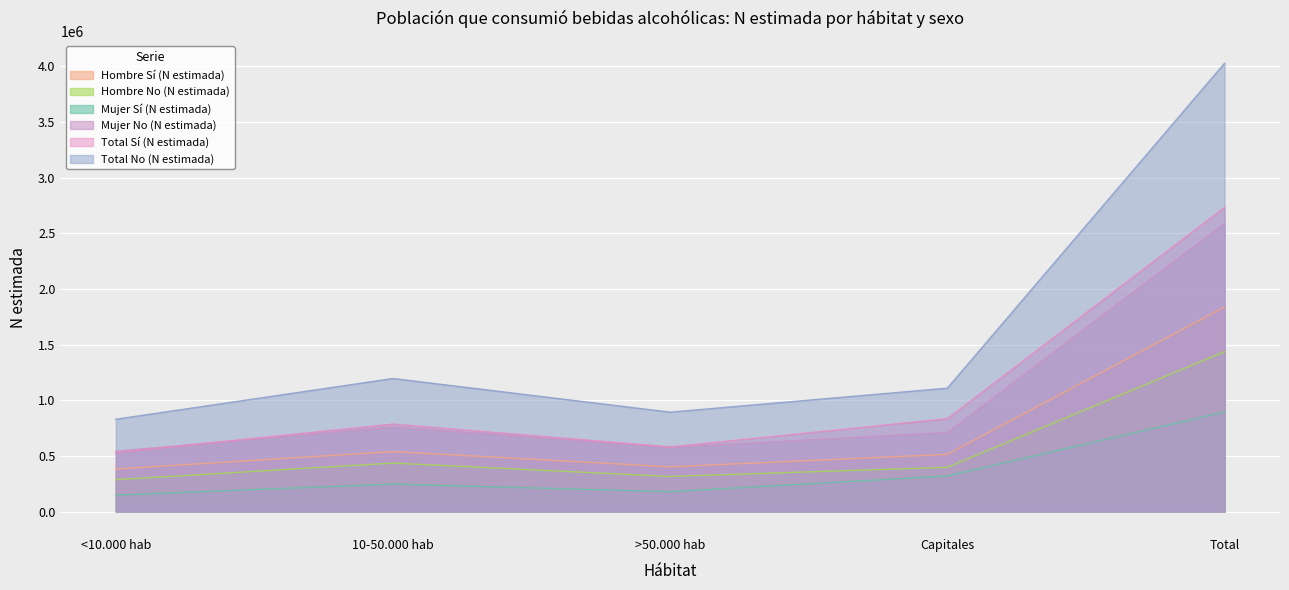

True or false: Total No (N estimada) and Mujer No (N estimada) cross at least once.

False